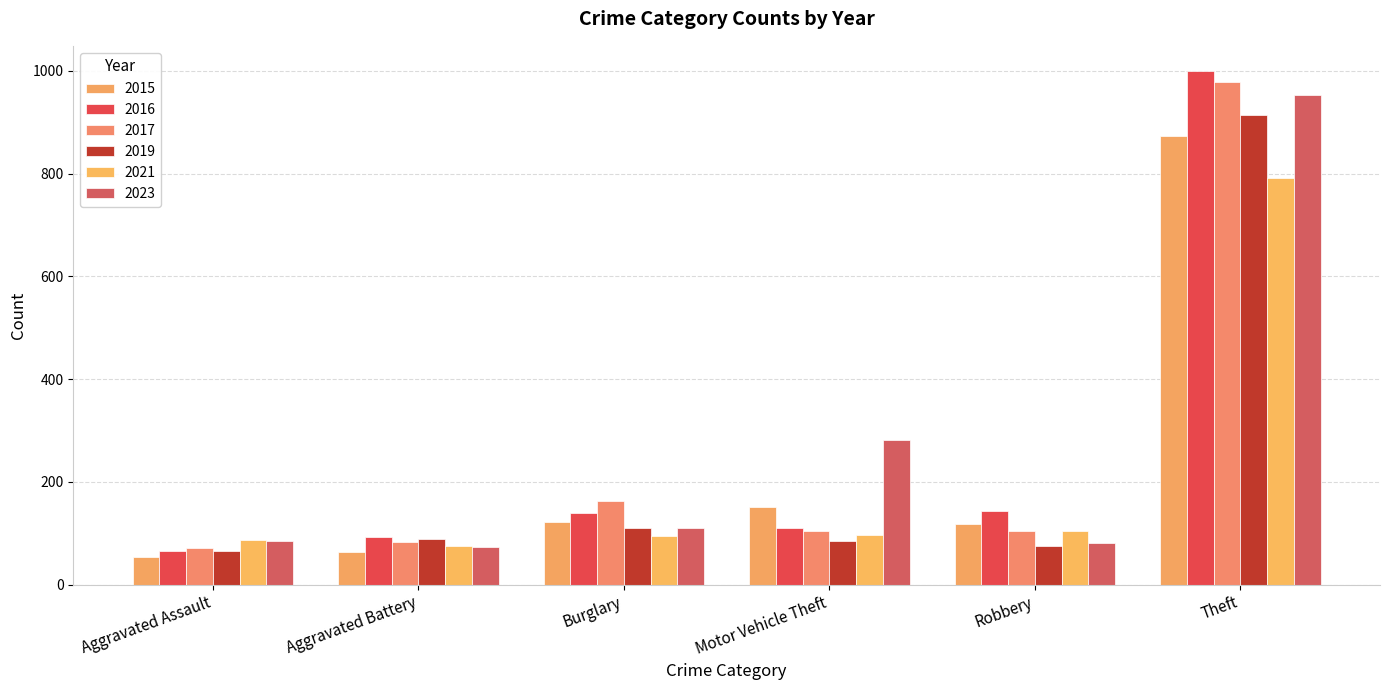

Which category has the highest value in the 2023 series?

Theft